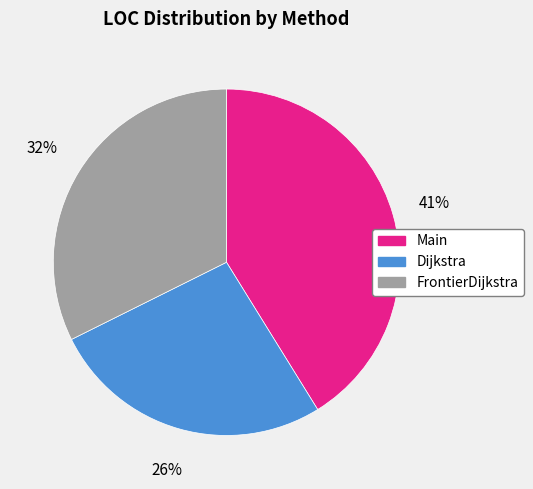

Is there any slice that represents more than half of the pie?

No